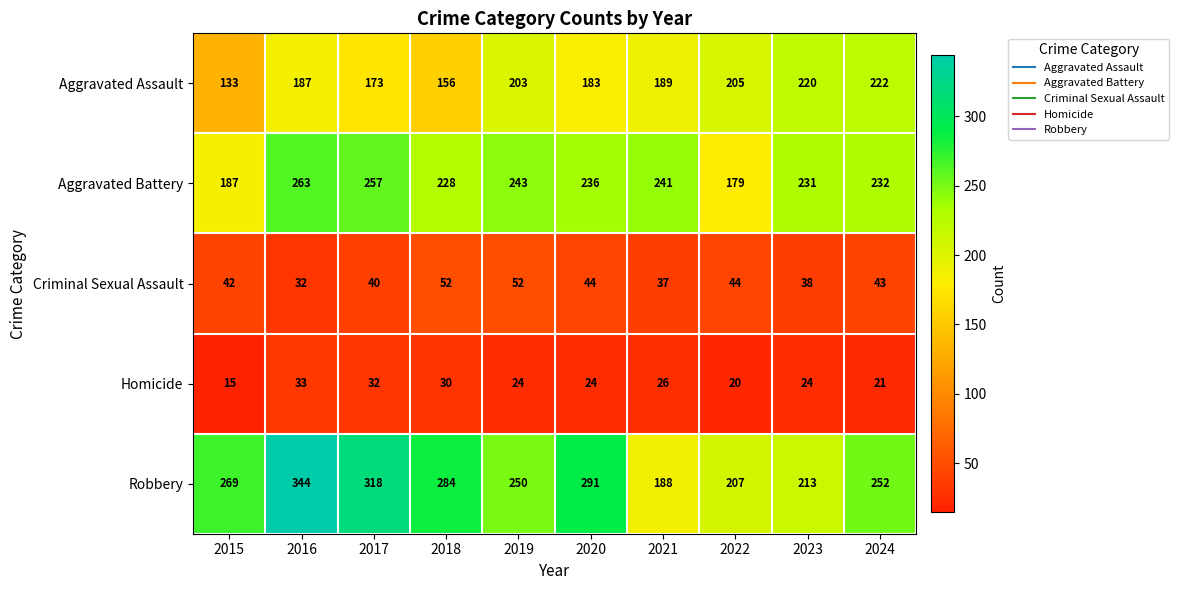

Which series has the widest spread of values?

Robbery